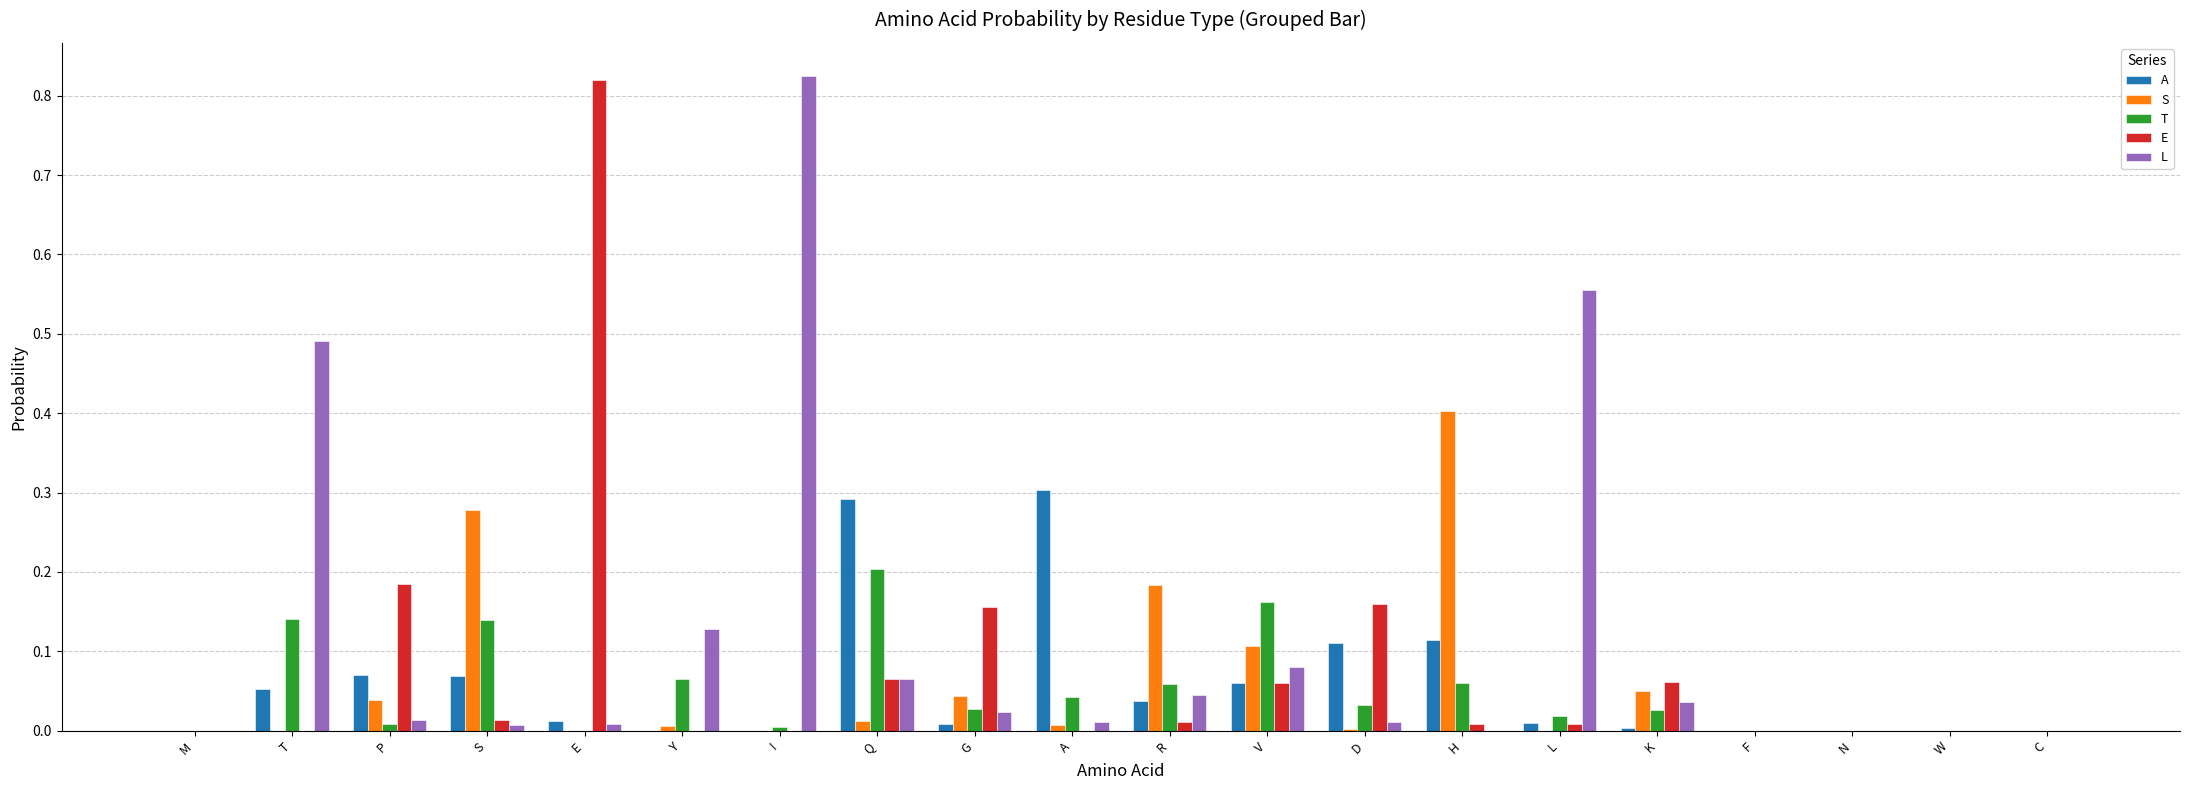

Are the bars grouped side by side (vs. stacked)?

Yes